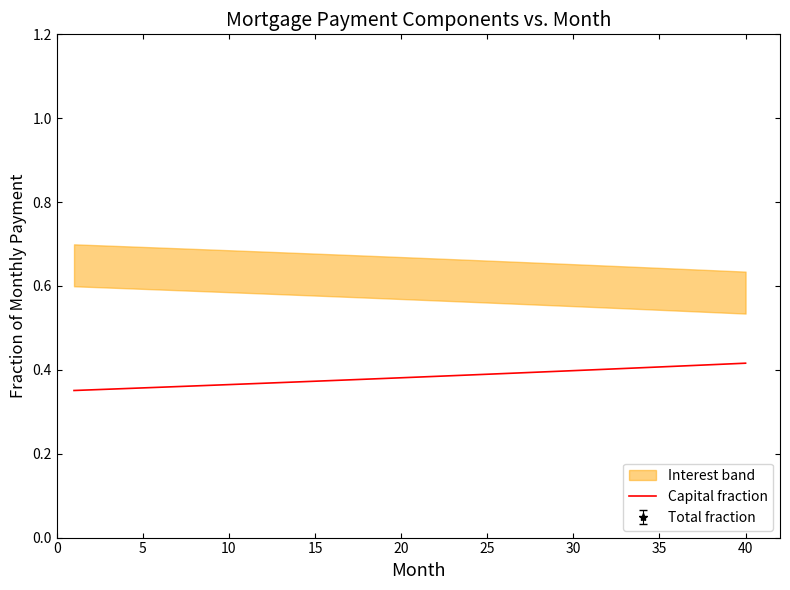

What is the difference between the maximum and minimum values?

0.1